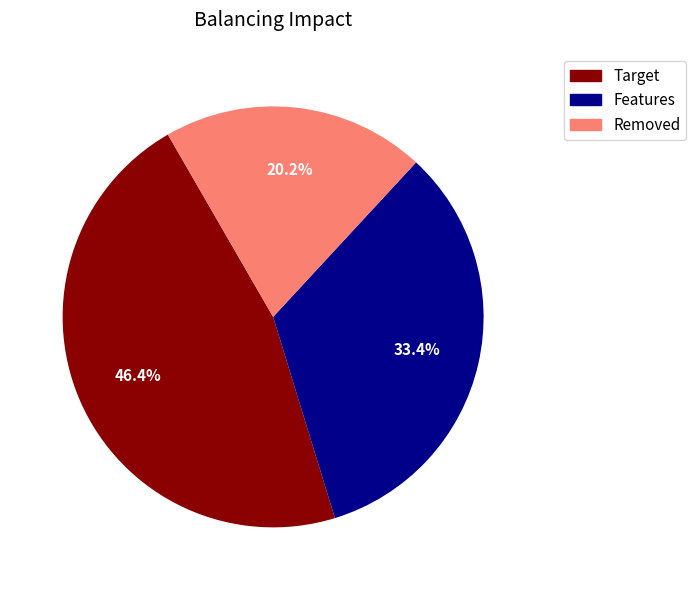

Is there any slice that represents more than half of the pie?

No